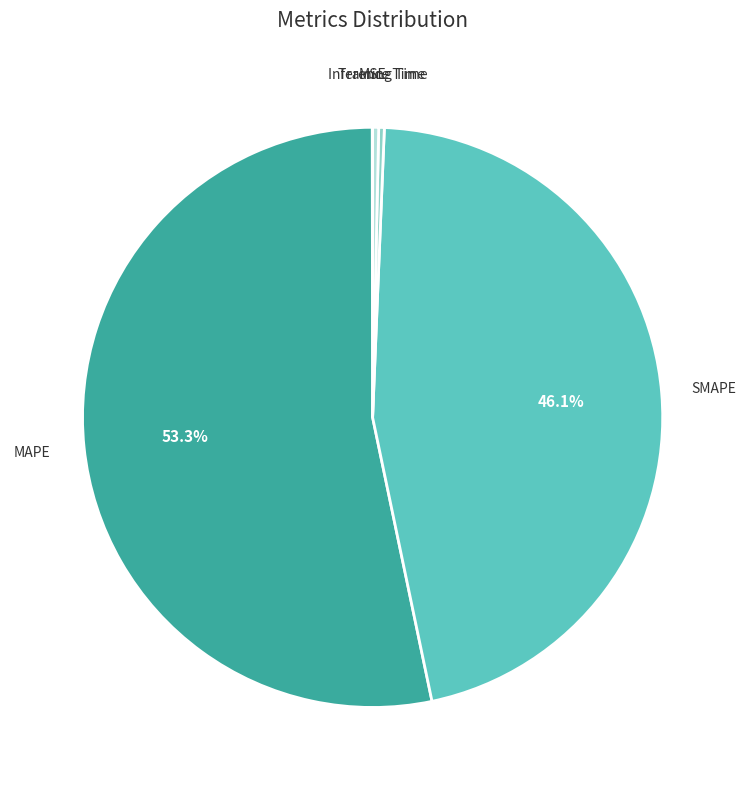

To the nearest percent, what is the difference between the largest and smallest slice percentages?

53%